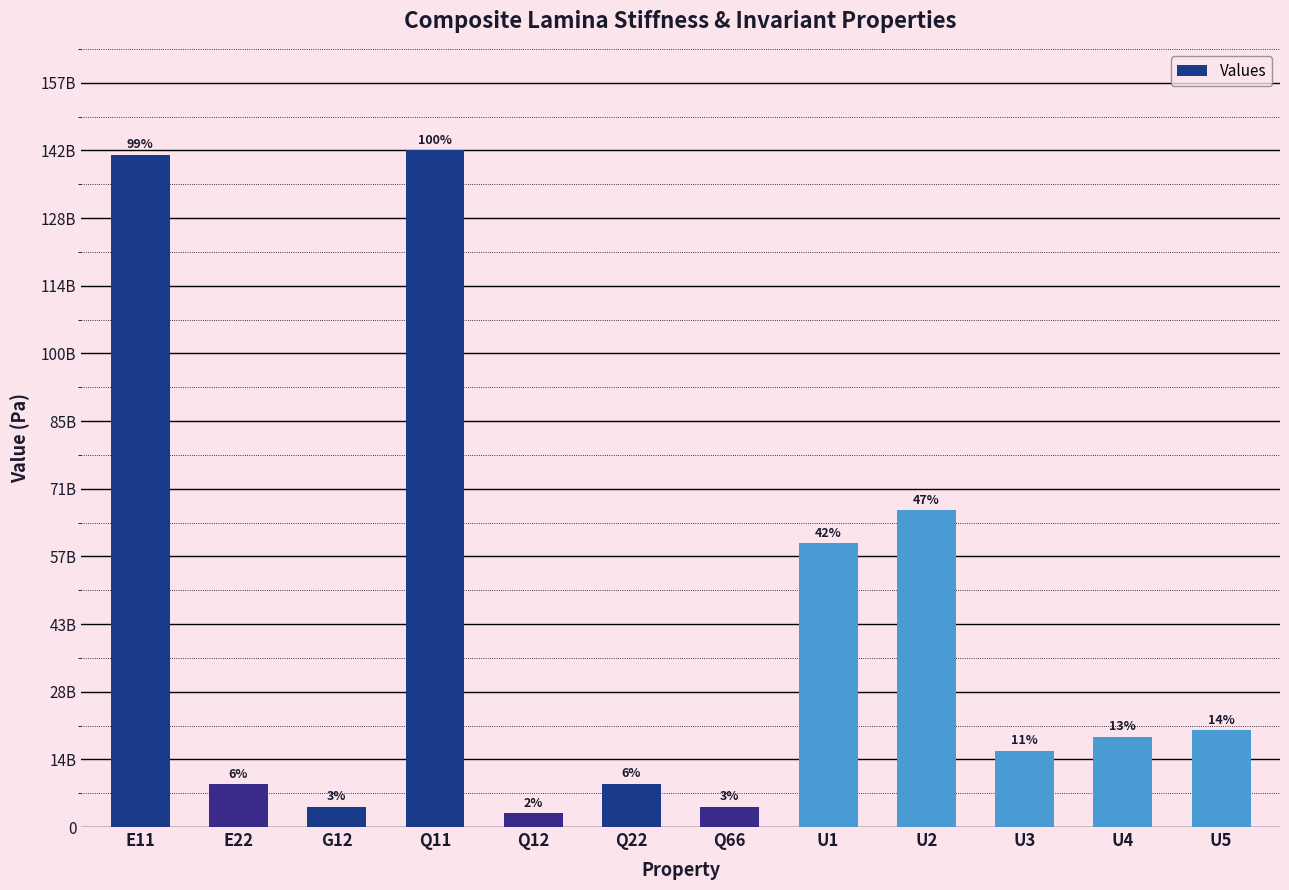

What is the difference between the maximum and minimum values?

139363935097.1